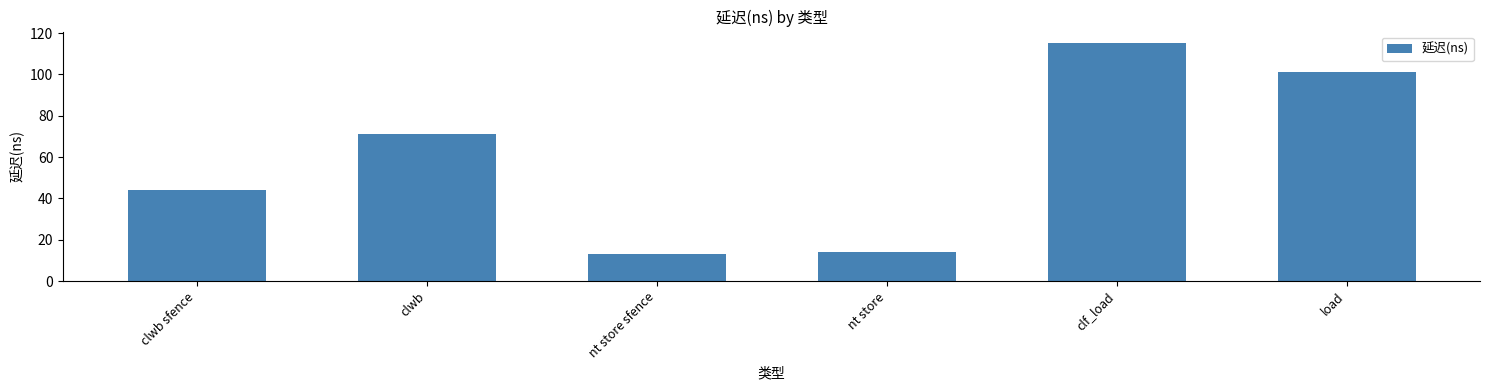

What is the sum of all values?

358